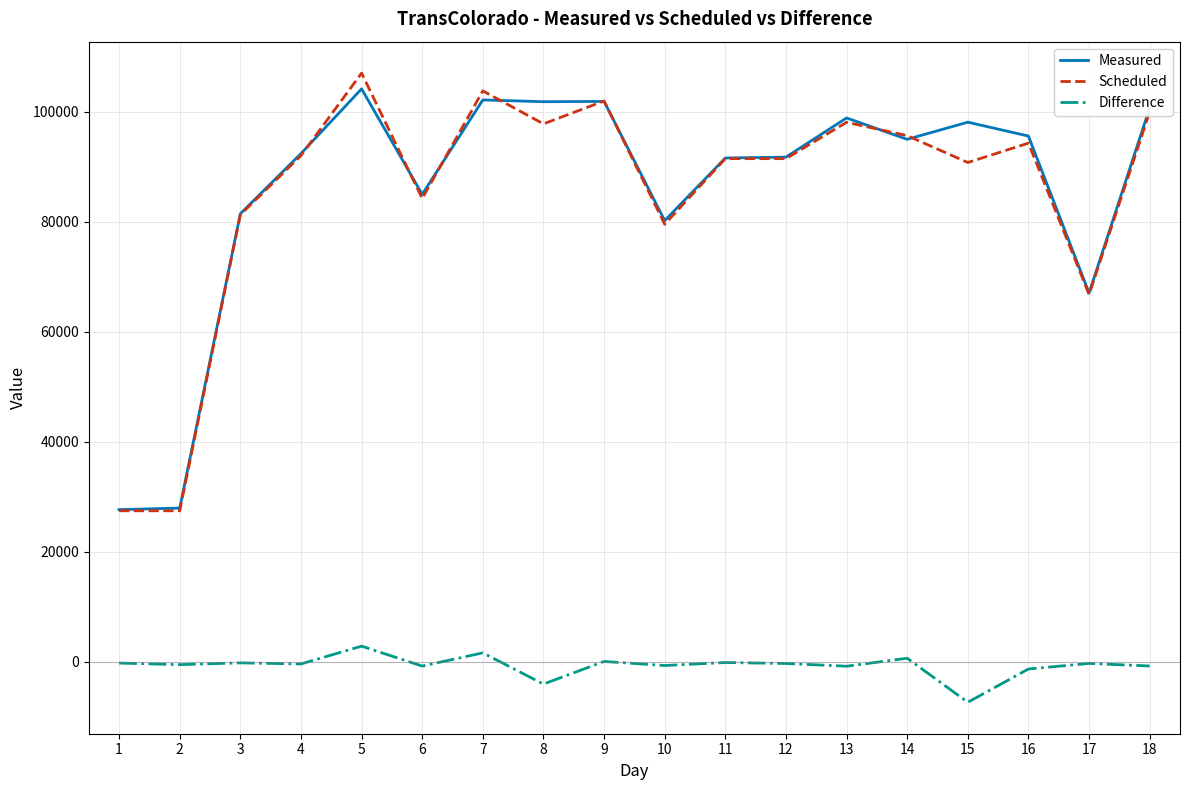

Which series has the largest range (max minus min)?

Scheduled